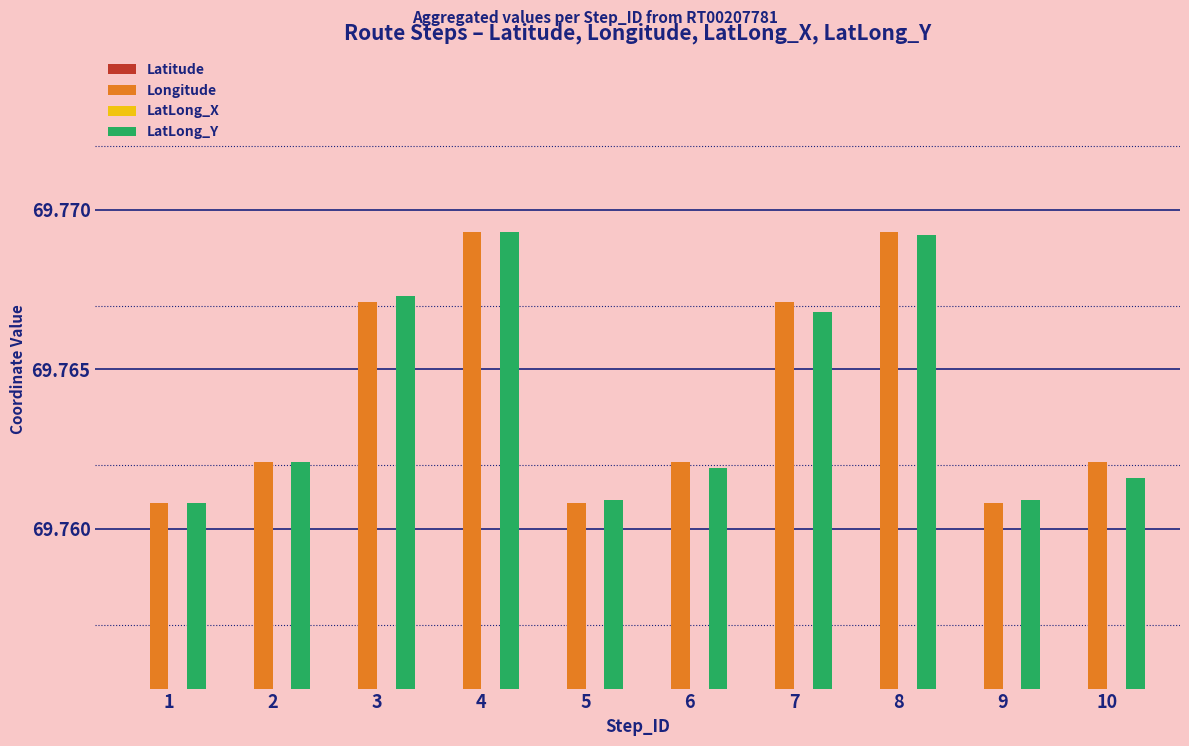

At which label is LatLong_Y closest to 69?

1